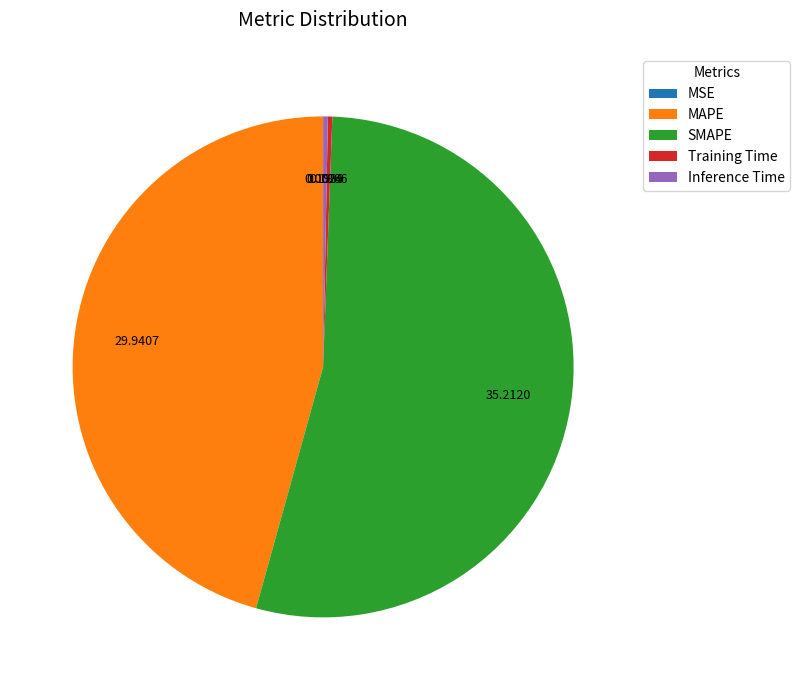

Which slice is the largest?

SMAPE